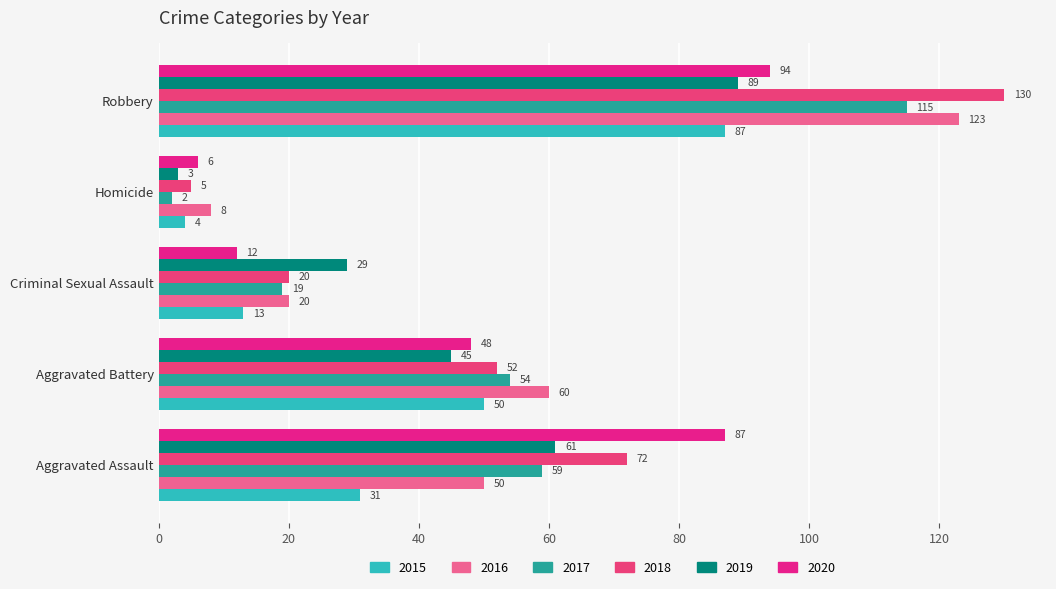

List the labels in order of 2015 value, largest first.

Robbery, Aggravated Battery, Aggravated Assault, Criminal Sexual Assault, Homicide